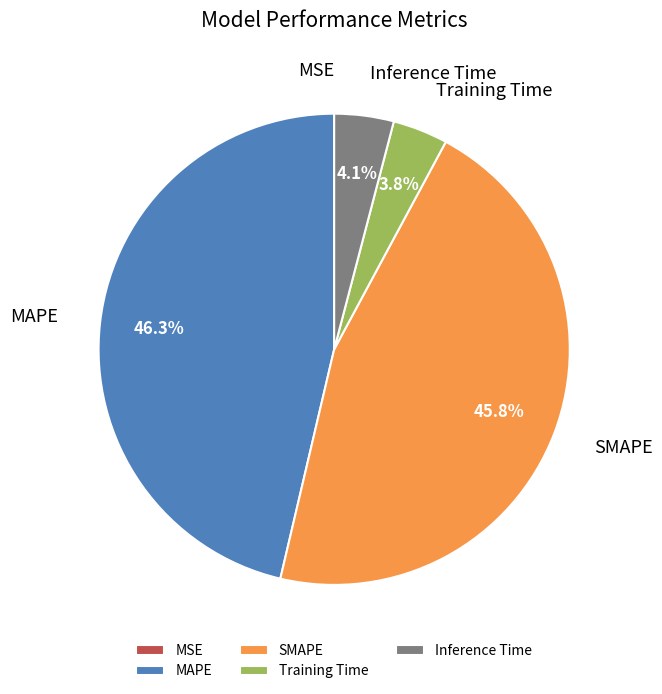

True or false: SMAPE accounts for 35% of the total.

False